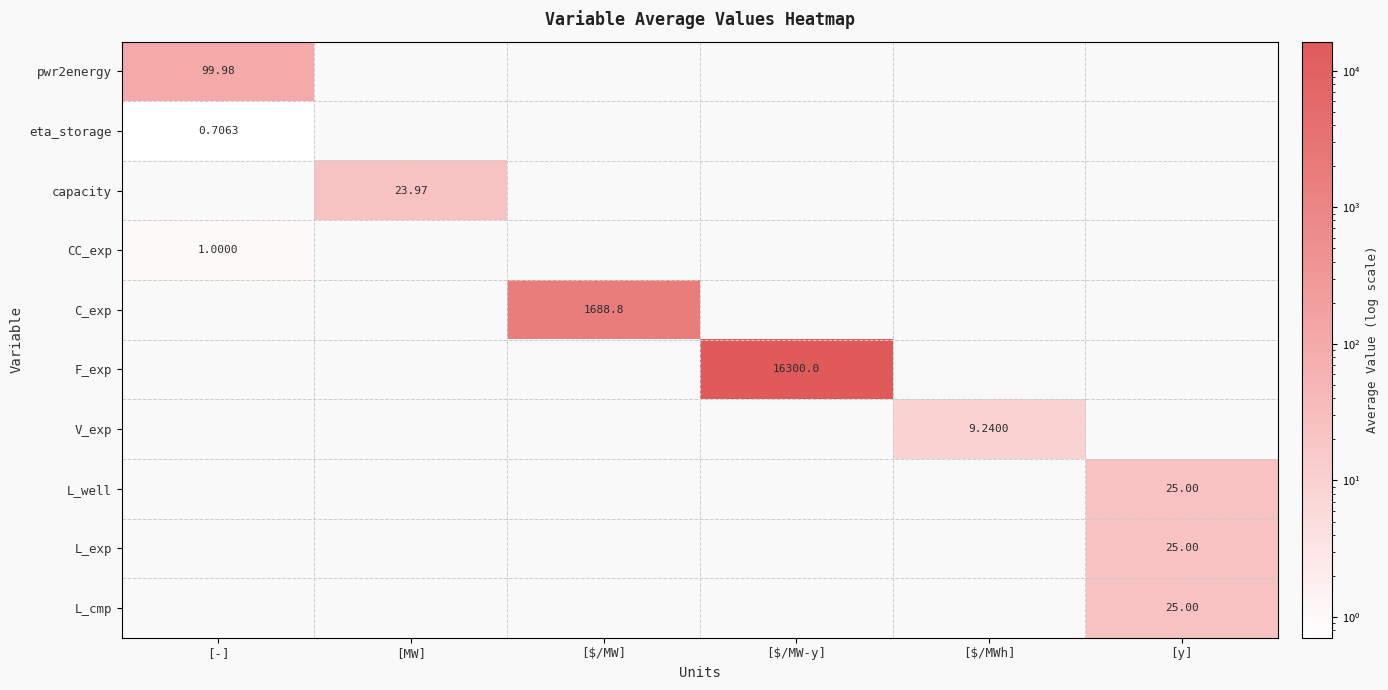

What is the approximate value of V_exp at [$/MWh]?

9.2